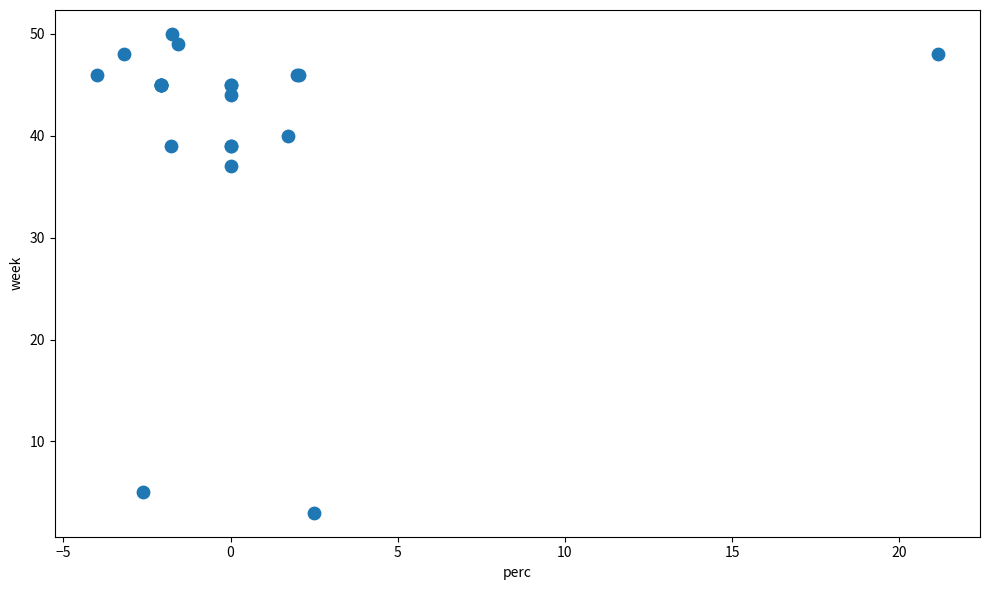

What Y value in the scatter plot is closest to 26?

37